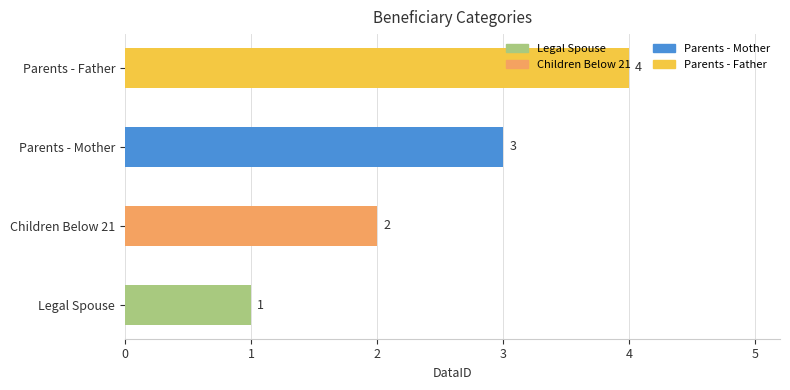

What is the sum of all values?

10